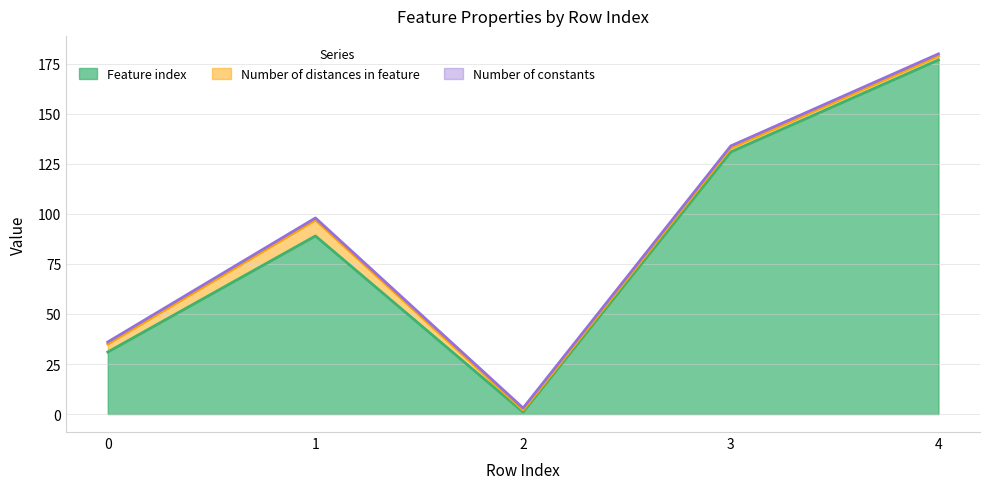

Does the chart have visible grid lines?

Yes